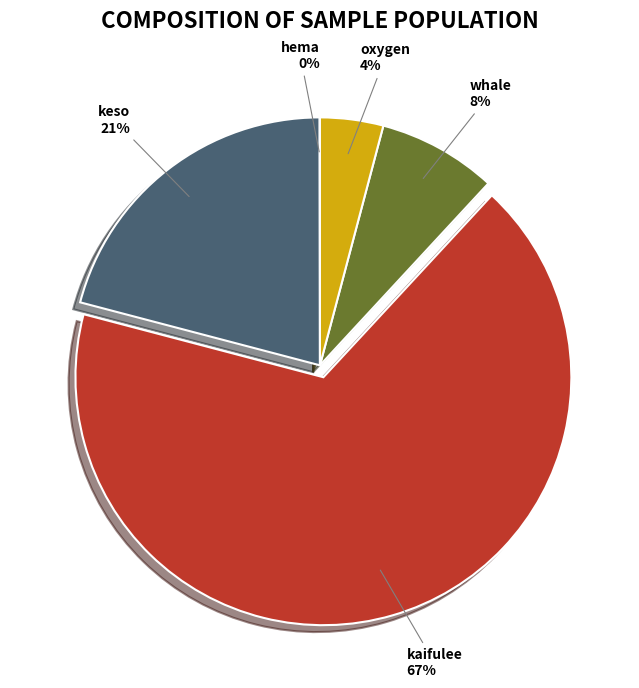

Is the sum of kaifulee and whale greater than half?

Yes